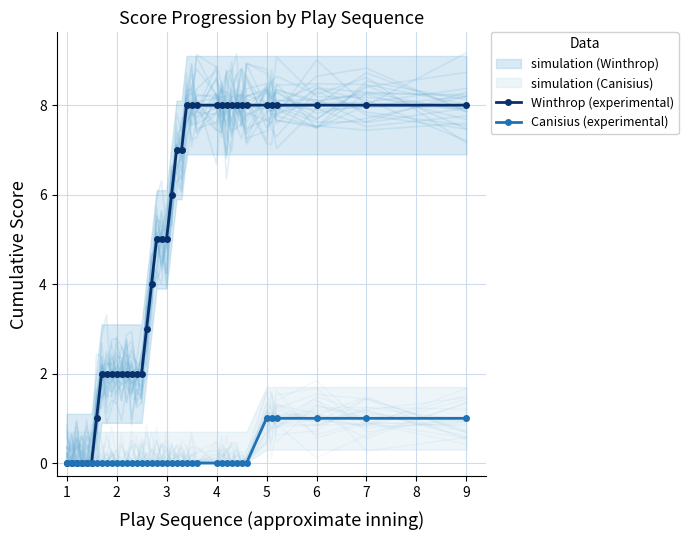

How many positive values does the Canisius (experimental) series have?

6